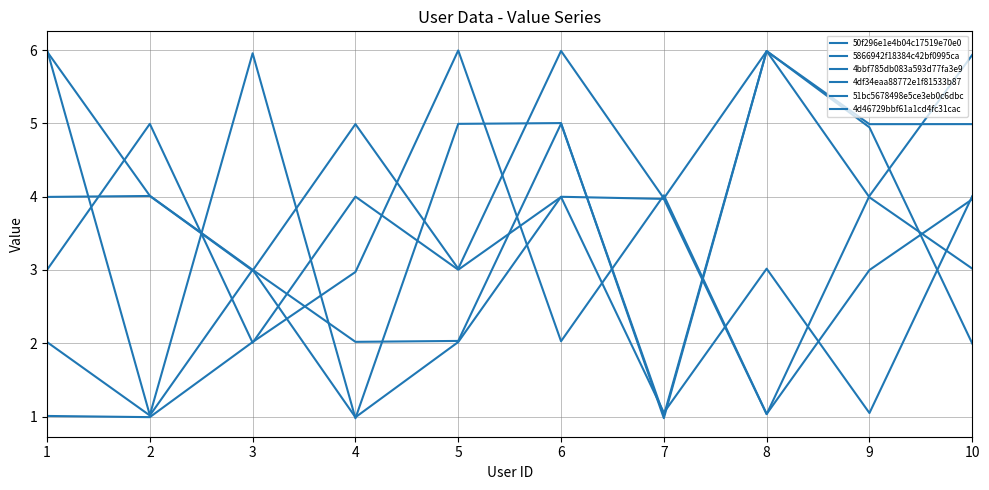

Is this an area chart (filled region under the line)?

No